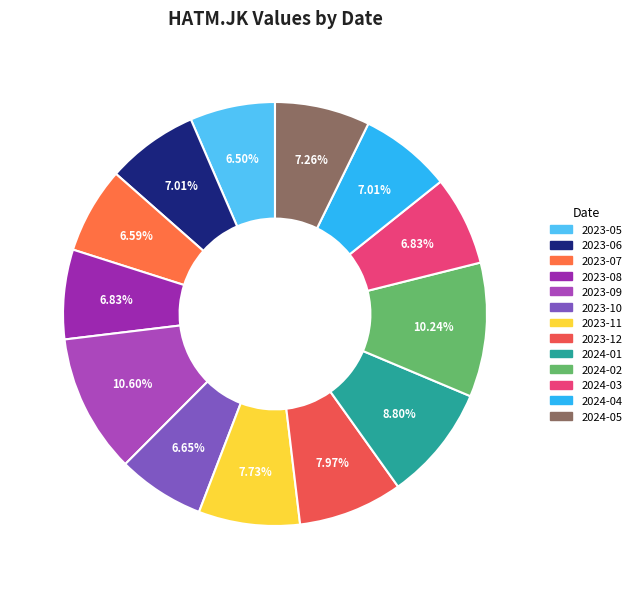

To the nearest percent, what is the average slice percentage?

8%